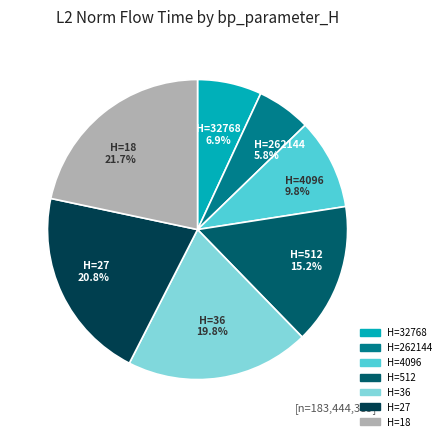

Between H=512 and H=262144, which is larger?

H=512